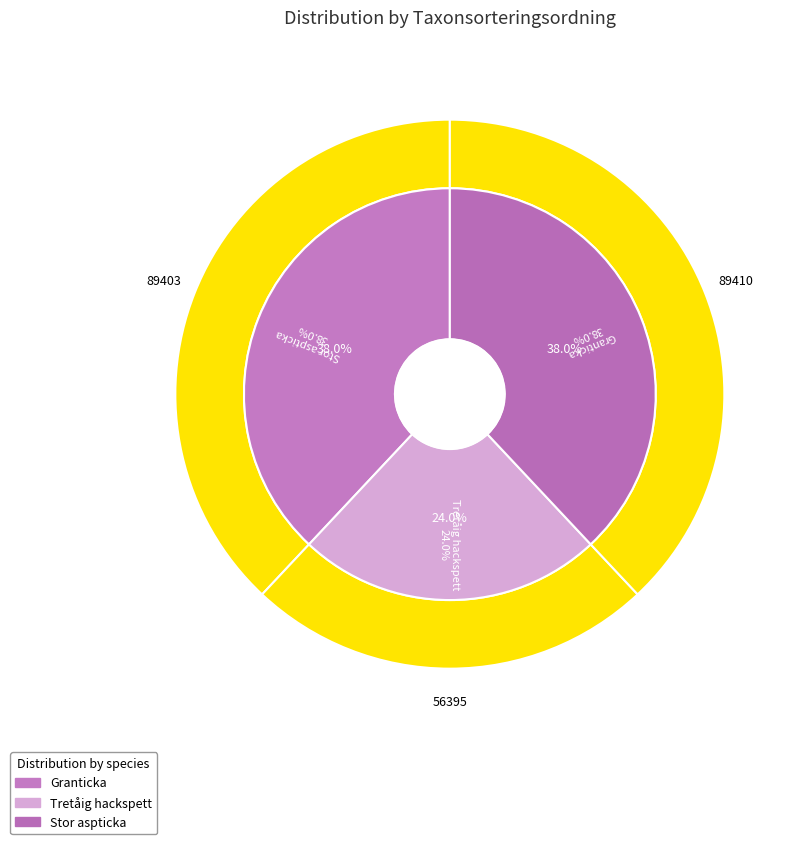

To the nearest percent, what is the difference between the largest and smallest slice percentages?

14%